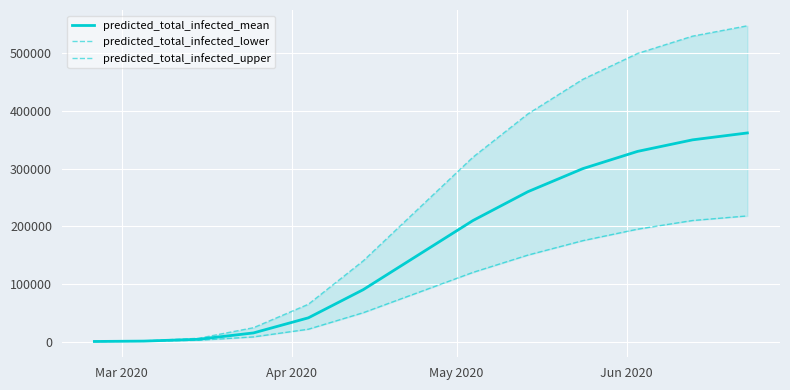

What is the total value across all series at Mar 2020?

178